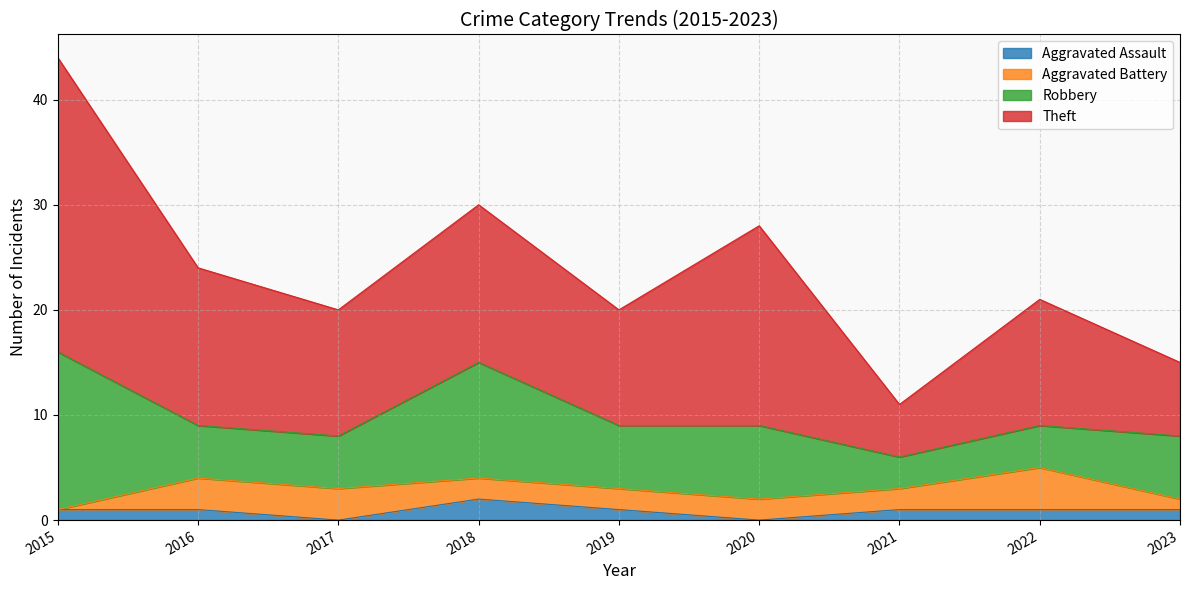

Where is the first local minimum for Theft?

2017